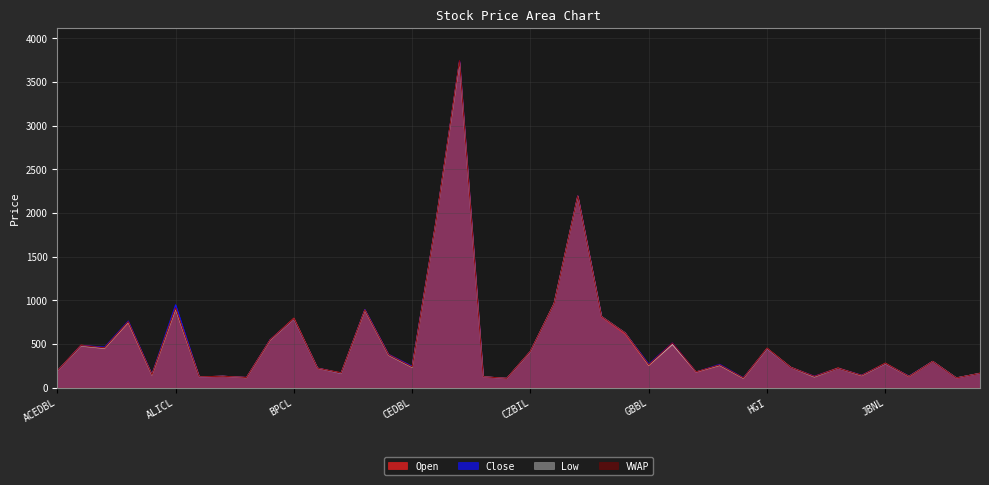

The Low series shows 64 at GBBL. True or false?

False